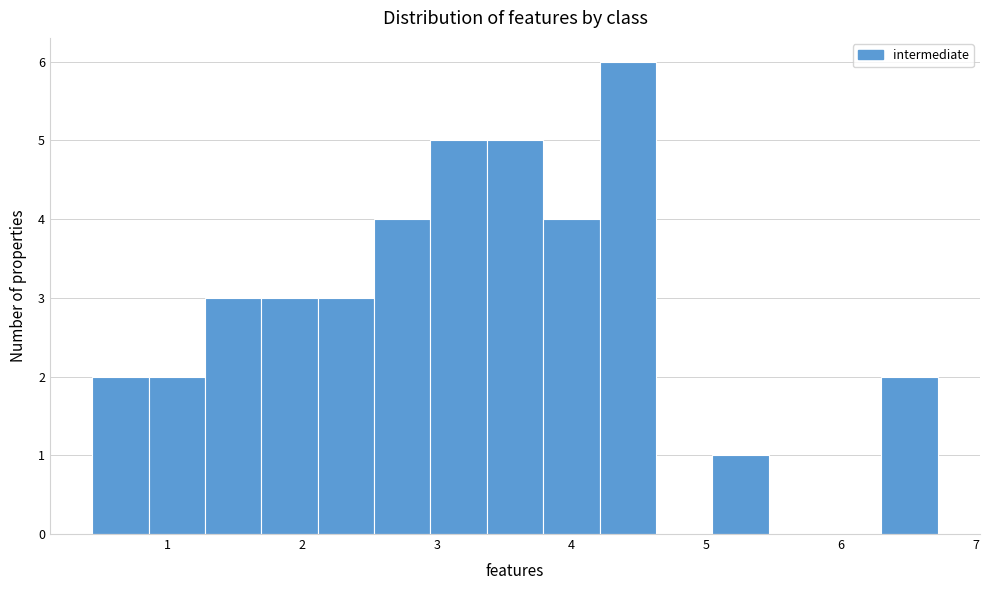

Reading left to right, transcribe this chart: for each bar, give the range it covers on the x-axis and its height. Neither the bar edges nor the heights are printed on the chart, so give them approximately, as read against the axes.

0.4 to 0.9: 2
0.9 to 1.3: 2
1.3 to 1.7: 3
1.7 to 2.1: 3
2.1 to 2.5: 3
2.5 to 3.0: 4
3.0 to 3.4: 5
3.4 to 3.8: 5
3.8 to 4.2: 4
4.2 to 4.6: 6
4.6 to 5.0: 0
5.0 to 5.5: 1
5.5 to 5.9: 0
5.9 to 6.3: 0
6.3 to 6.7: 2